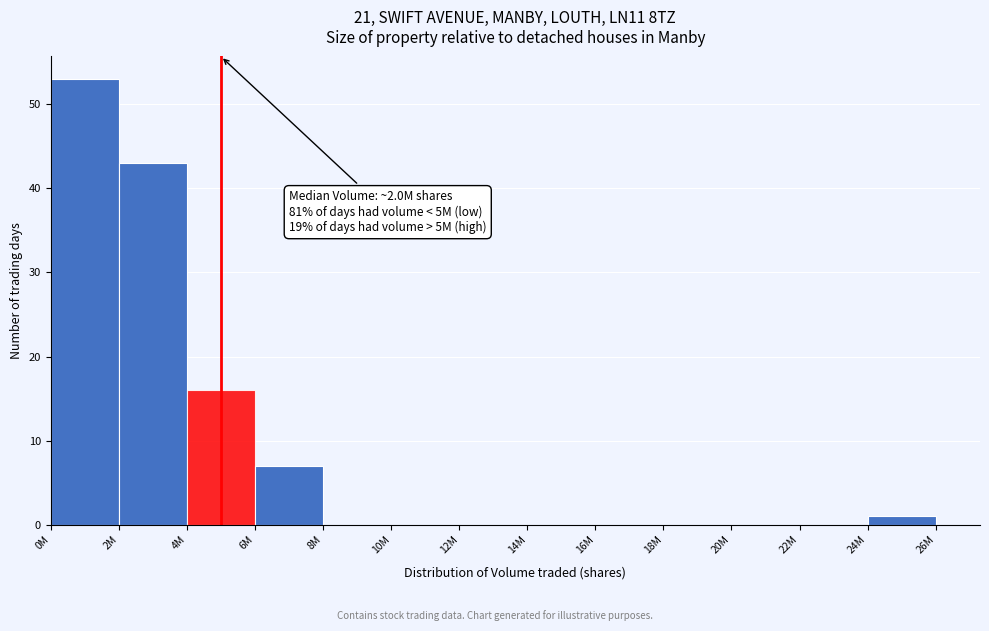

Reading right to left, transcribe all the data shown in this chart.

24M=1	22M=0	20M=0	18M=0	16M=0	14M=0	12M=0	10M=0	8M=0	6M=7	4M=16	2M=43	0M=53